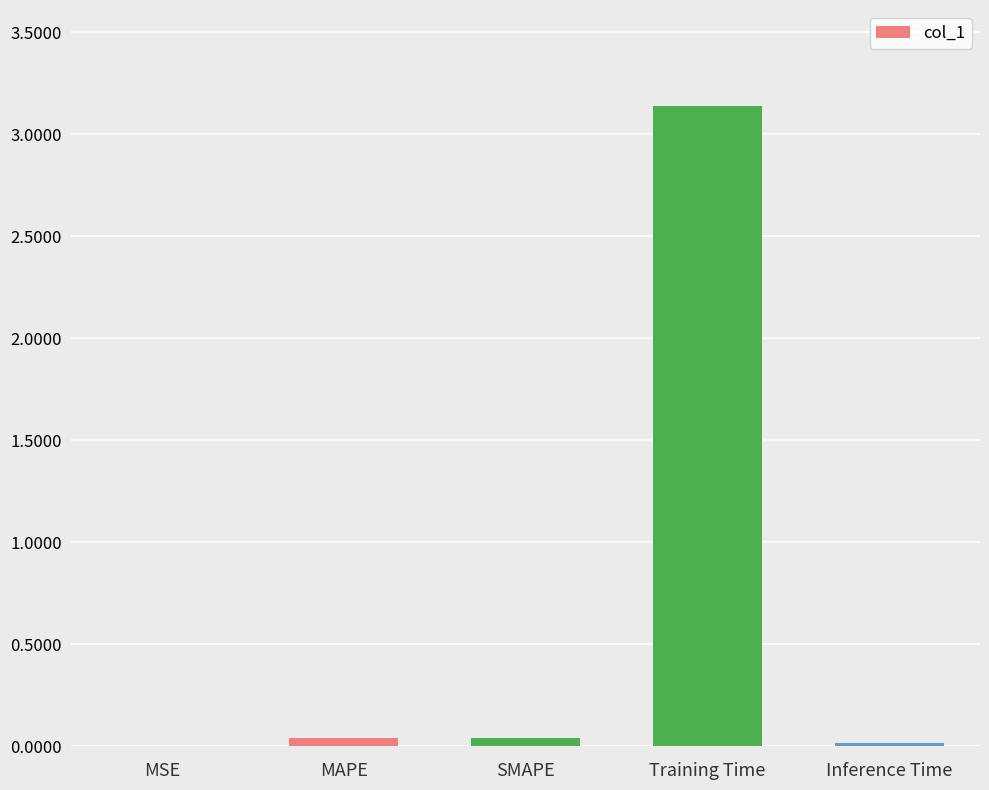

At which category does the chart reach its peak across all series?

Training Time